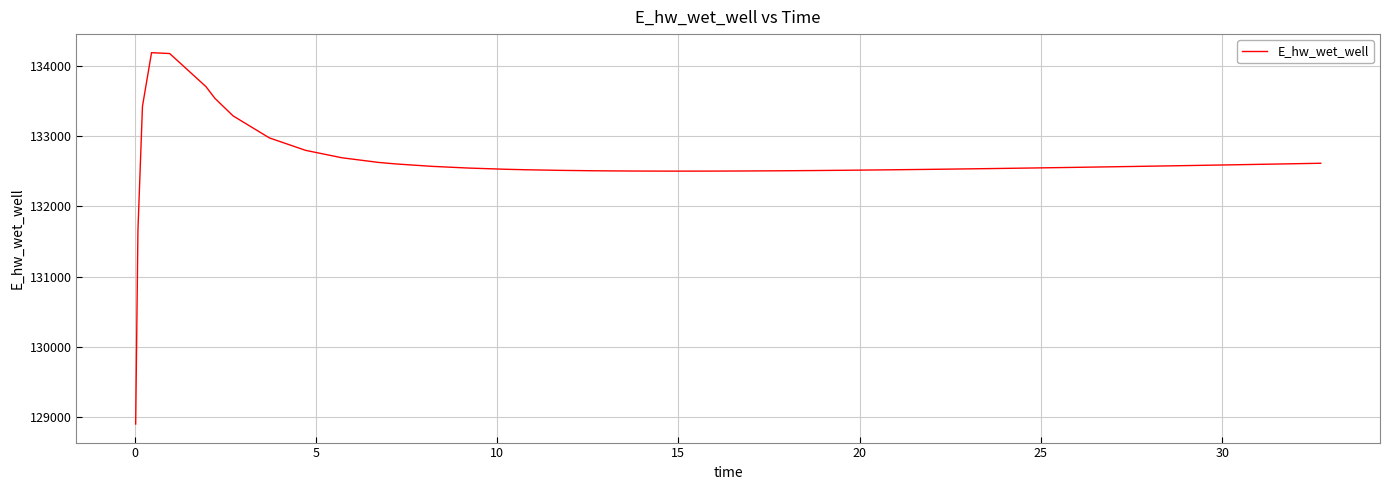

What is the greatest value displayed?

134185.4